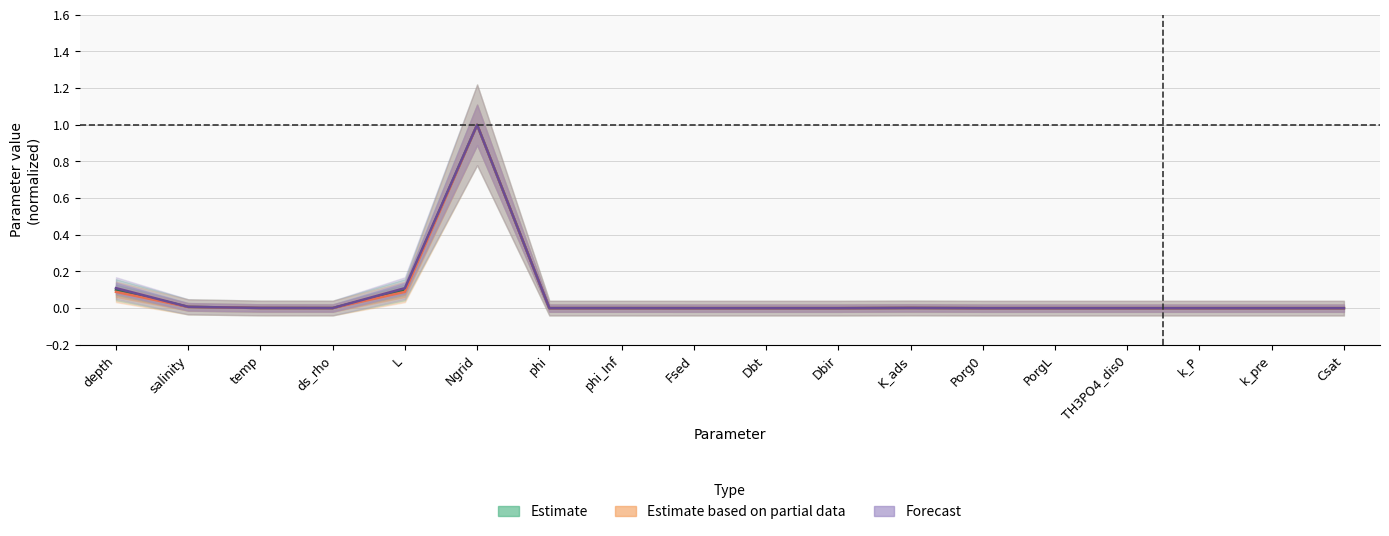

Reading right to left, transcribe all the data shown in this chart.

Estimate: Csat=0.0	k_pre=0.0	k_P=0.0	TH3PO4_dis0=0.0	PorgL=0.0	Porg0=0.0	K_ads=0.0	Dbir=0.0	Dbt=0.0	Fsed=0.0	phi_Inf=0.0	phi=0.0	Ngrid=1.0	L=0.1	ds_rho=0.0	temp=0.0	salinity=0.0	depth=0.1
Estimate based on partial data: Csat=0.0	k_pre=0.0	k_P=0.0	TH3PO4_dis0=0.0	PorgL=0.0	Porg0=0.0	K_ads=0.0	Dbir=0.0	Dbt=0.0	Fsed=0.0	phi_Inf=0.0	phi=0.0	Ngrid=1.0	L=0.1	ds_rho=0.0	temp=0.0	salinity=0.0	depth=0.1
Forecast: Csat=0.0	k_pre=0.0	k_P=0.0	TH3PO4_dis0=0.0	PorgL=0.0	Porg0=0.0	K_ads=0.0	Dbir=0.0	Dbt=0.0	Fsed=0.0	phi_Inf=0.0	phi=0.0	Ngrid=1.0	L=0.1	ds_rho=0.0	temp=0.0	salinity=0.0	depth=0.1